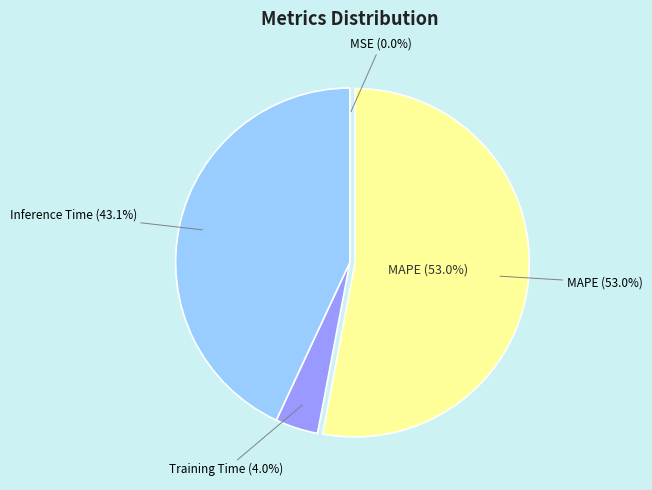

To the nearest percent, what is the difference between the MAPE and Inference Time slice percentages?

10%